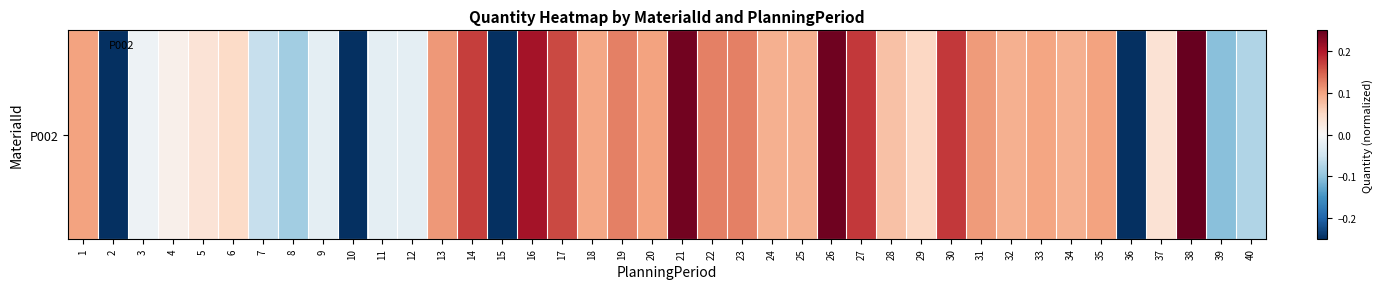

How many values are below zero?

12